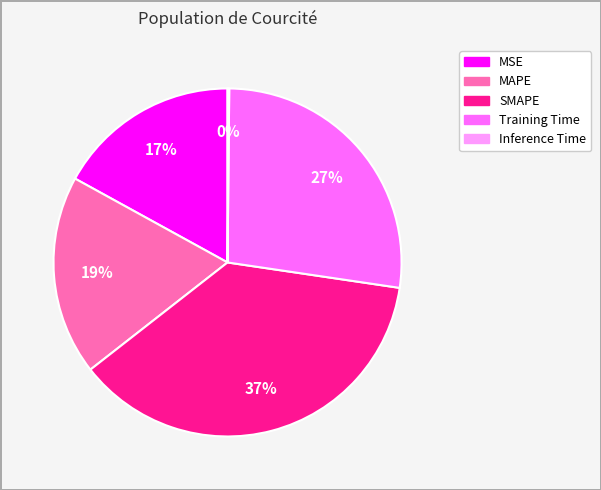

Which category has the biggest portion of the pie?

SMAPE